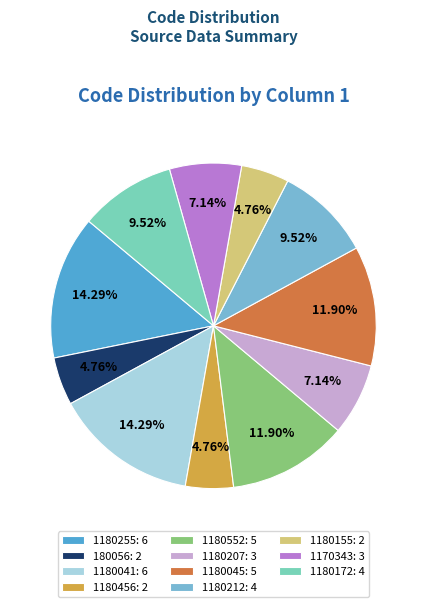

What percentage is the 1180552 slice, to the nearest percent?

12%